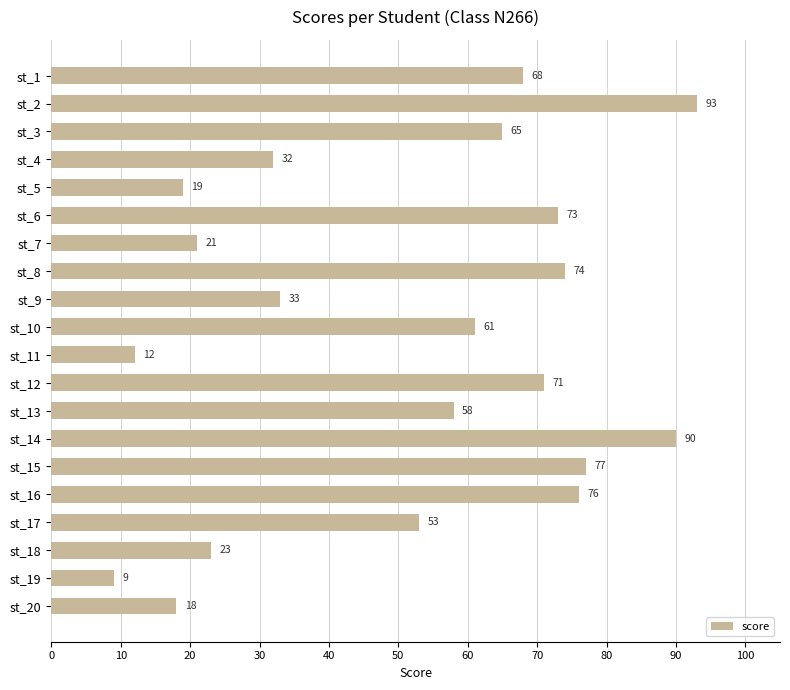

Reading bottom to top, extract all data points from this chart.

18	9	23	53	76	77	90	58	71	12	61	33	74	21	73	19	32	65	93	68